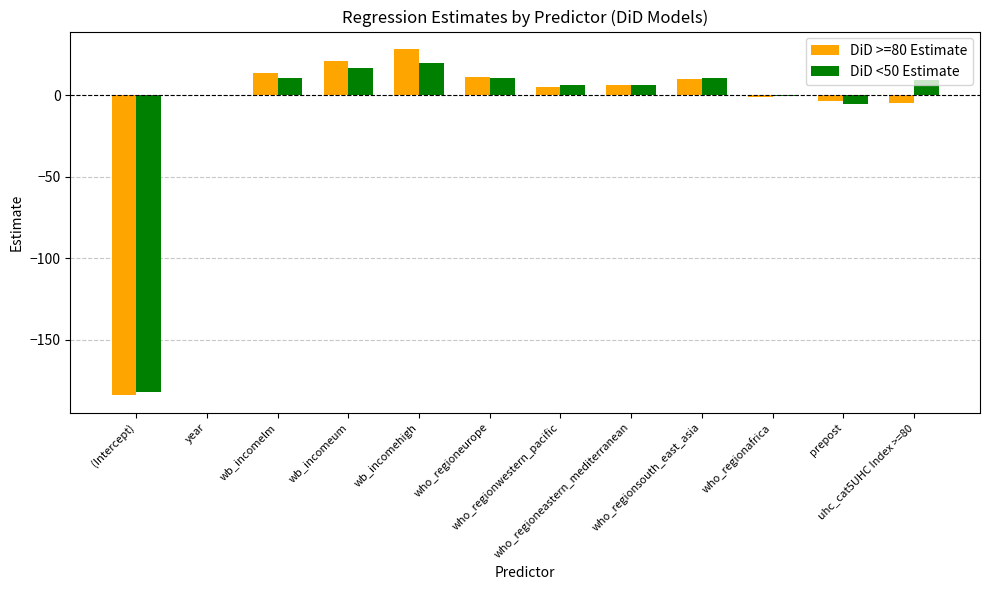

What is the highest value of the DiD <50 Estimate series?

19.7